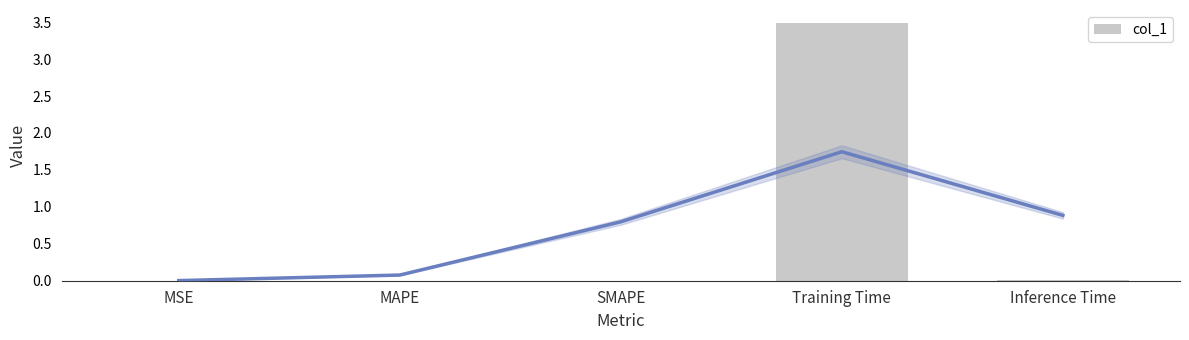

Where is the data nearest to the value 1?

Inference Time